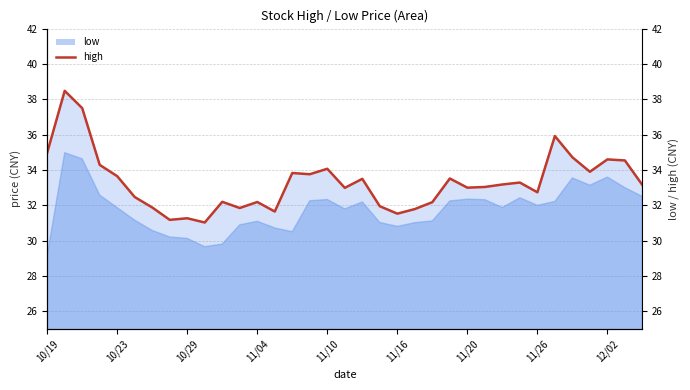

At which category does the chart reach its minimum across all series?

9